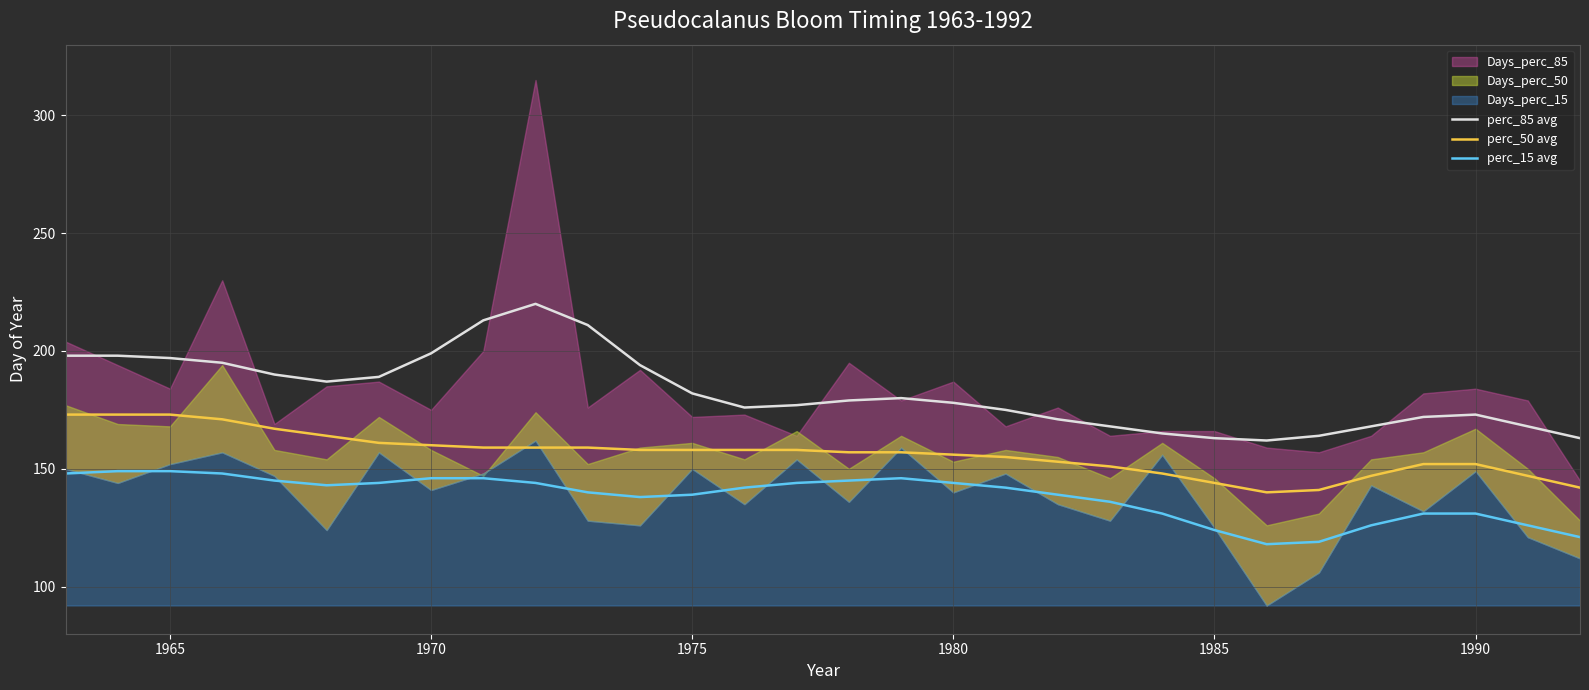

How many lines are shown in the chart?

3